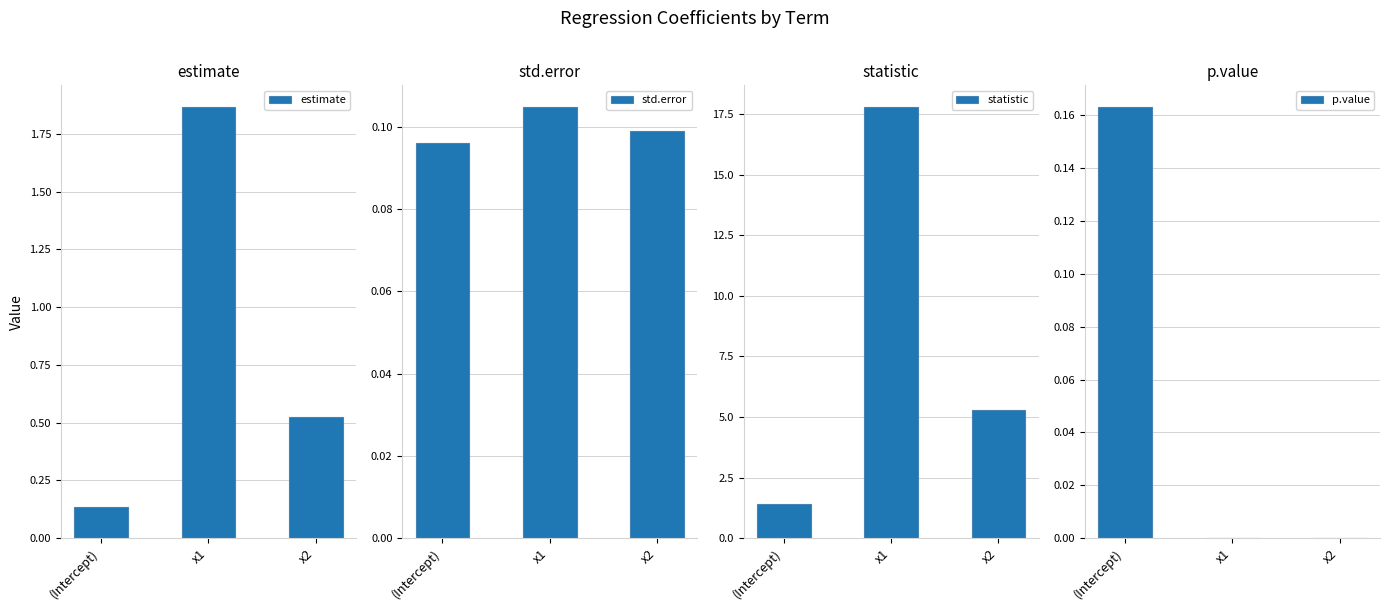

What is the label of the 2nd bar from the left?

x1